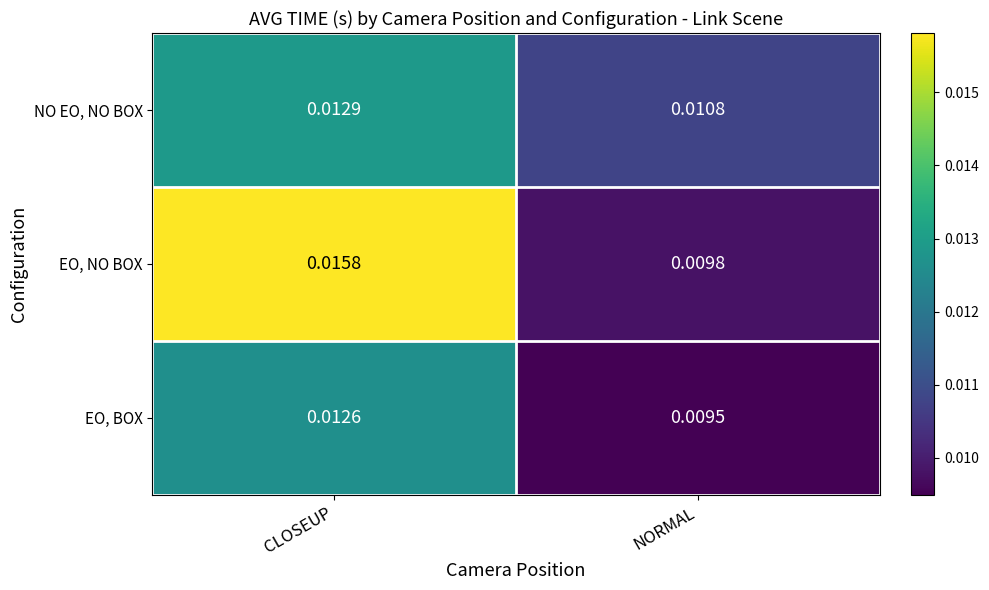

List the series in order of their peak value, lowest first.

EO, BOX, NO EO, NO BOX, EO, NO BOX